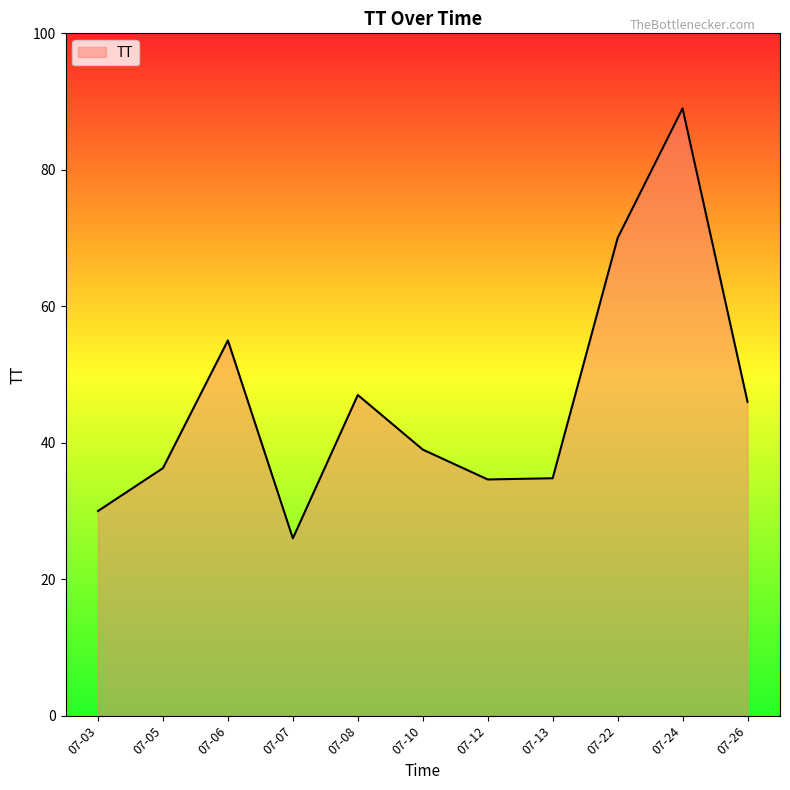

Which category has the highest value across all series?

07-24